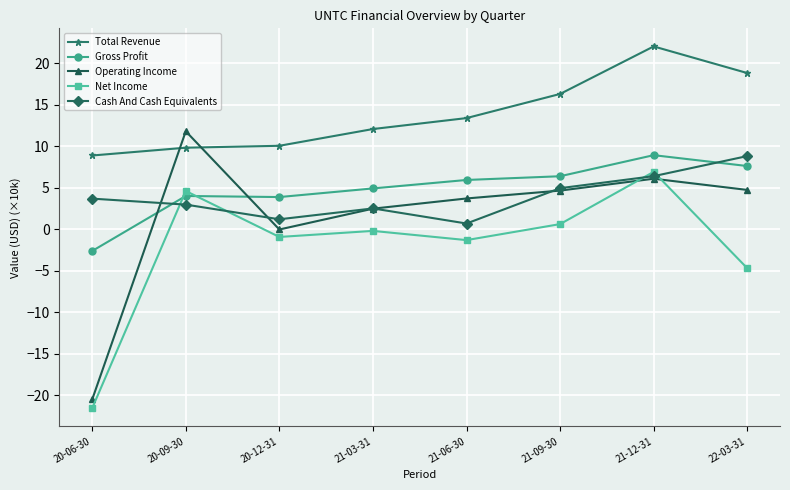

What is the average value of the Cash And Cash Equivalents series?

3.9